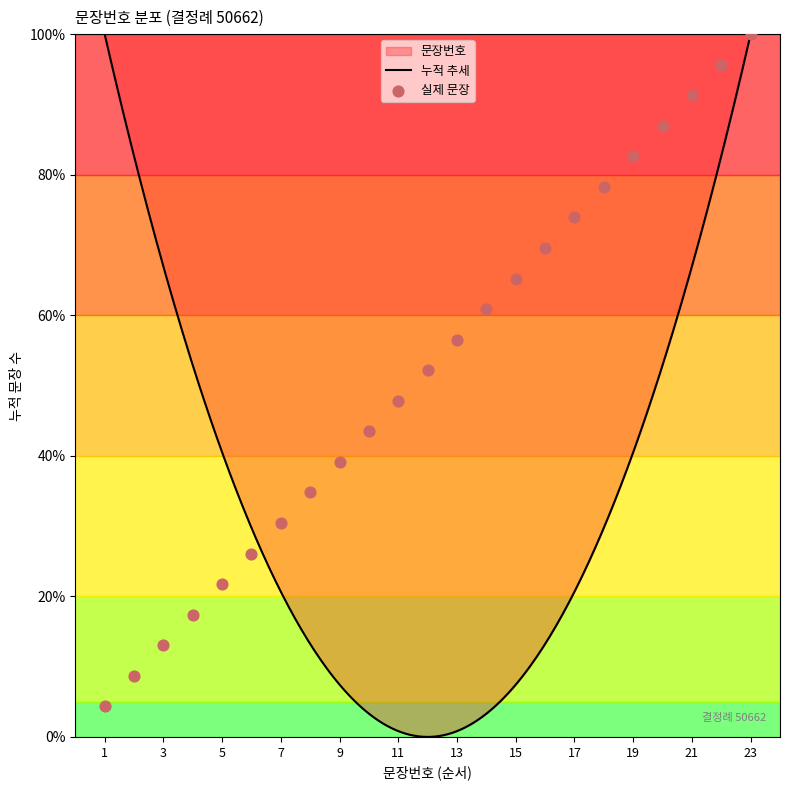

What is the change in value from 6 to 13?

+0.3